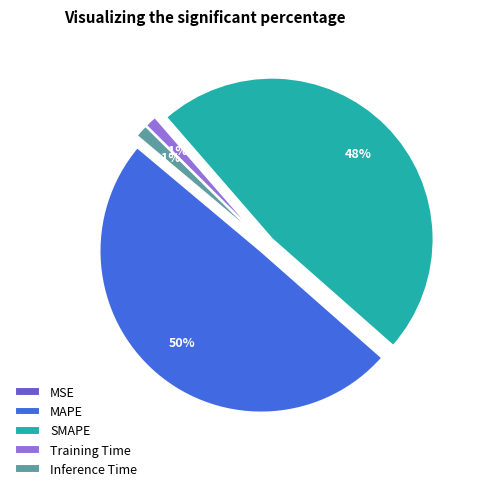

Is there a majority slice in this chart?

No